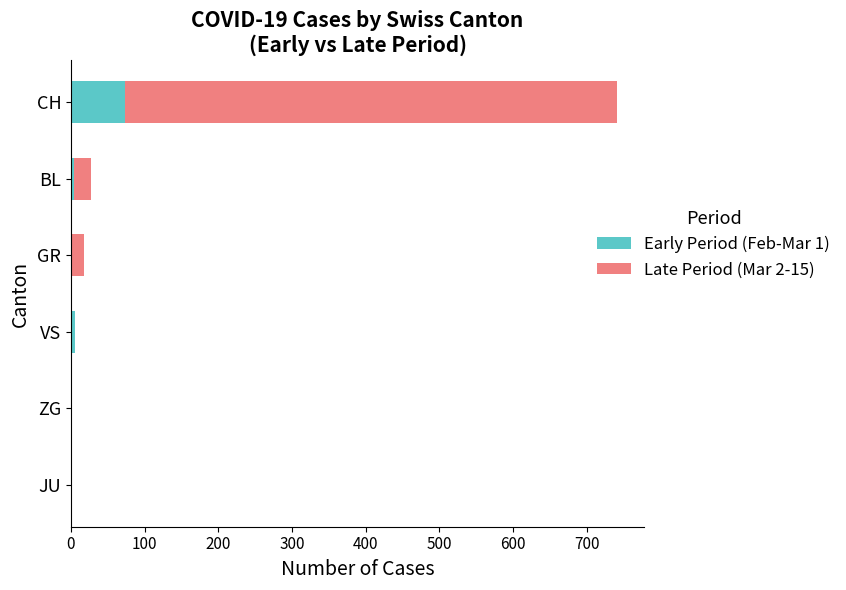

Is it true that Early Period (Feb-Mar 1) equals 74 at CH?

True